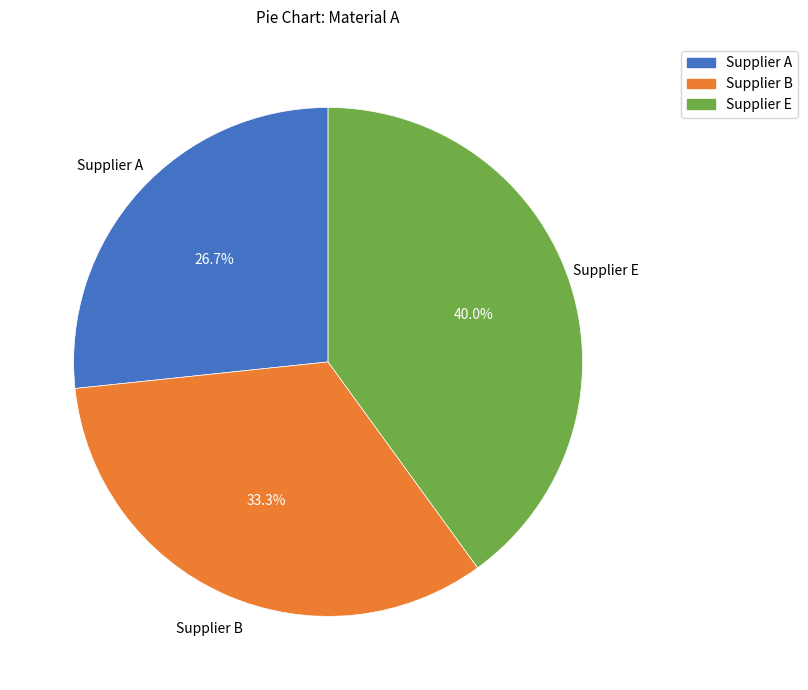

Between Supplier B and Supplier A, which is larger?

Supplier B